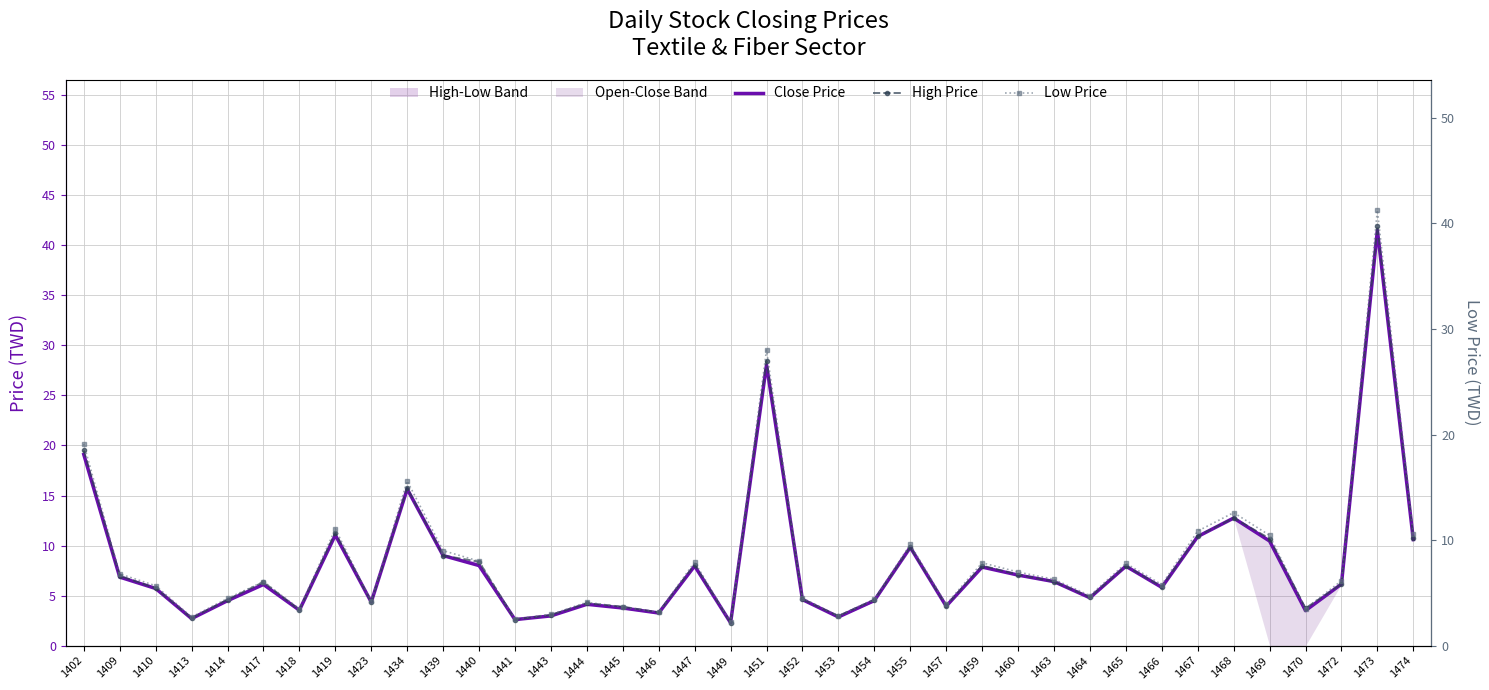

What is the difference between the maximum and second lowest values in the High Price series?

39.3